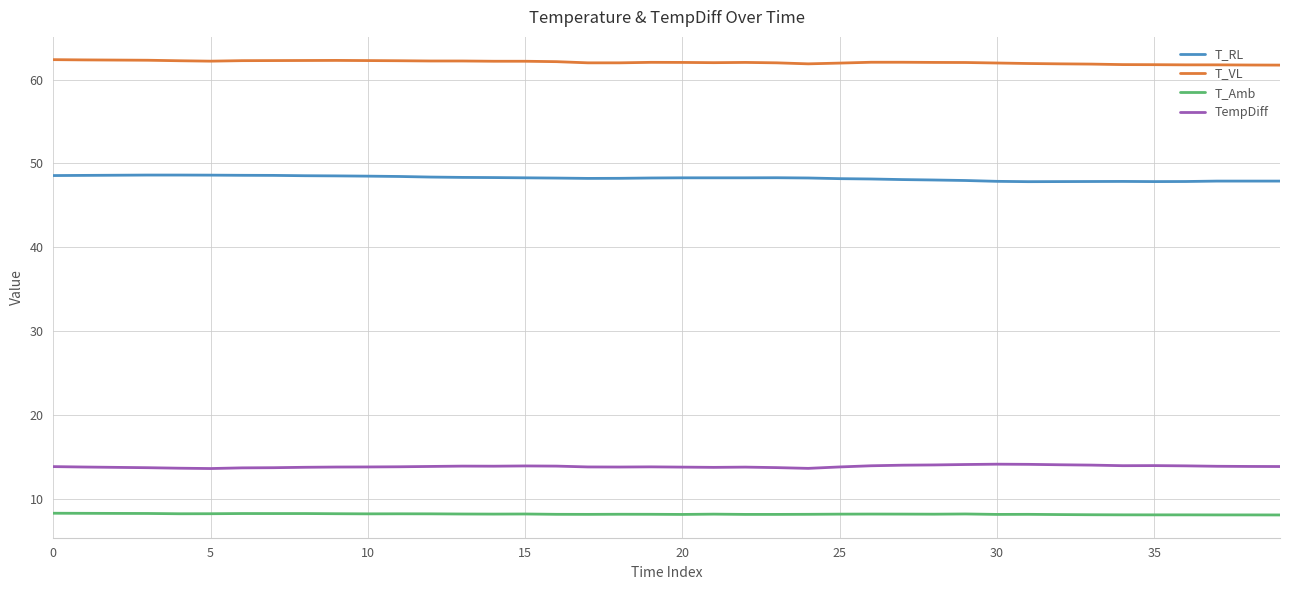

What is the maximum value shown in the chart?

62.4